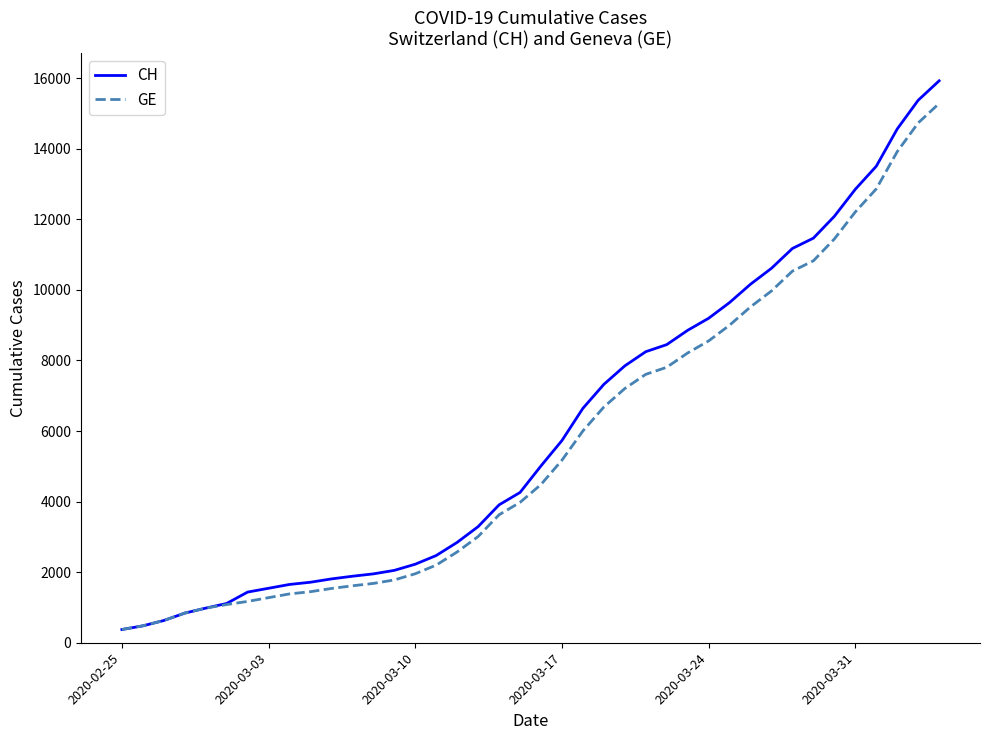

Which series has the largest total across all categories?

CH